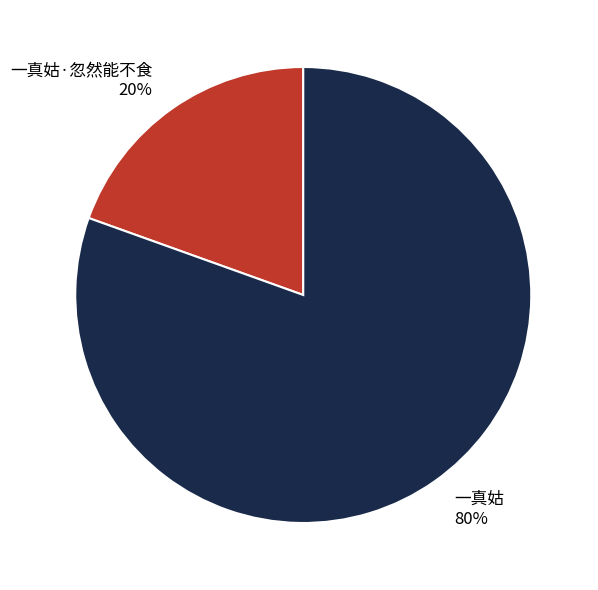

Combined, do 一真姑 and 一真姑·忽然能不食 account for over 50%?

Yes